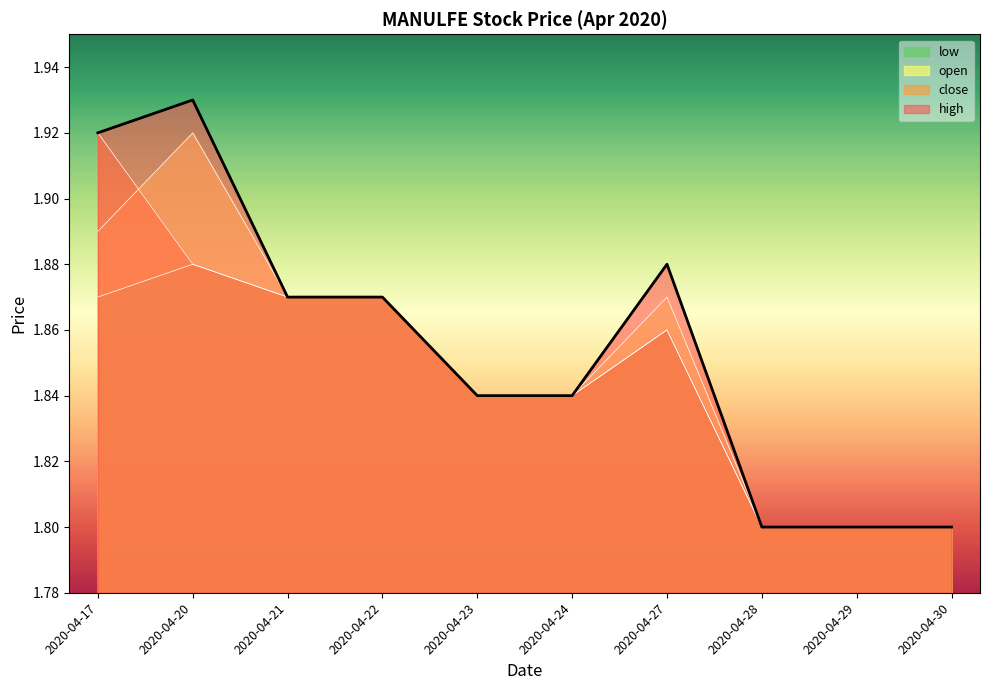

True or false: low has a value of 1.8 at 2020-04-28.

True